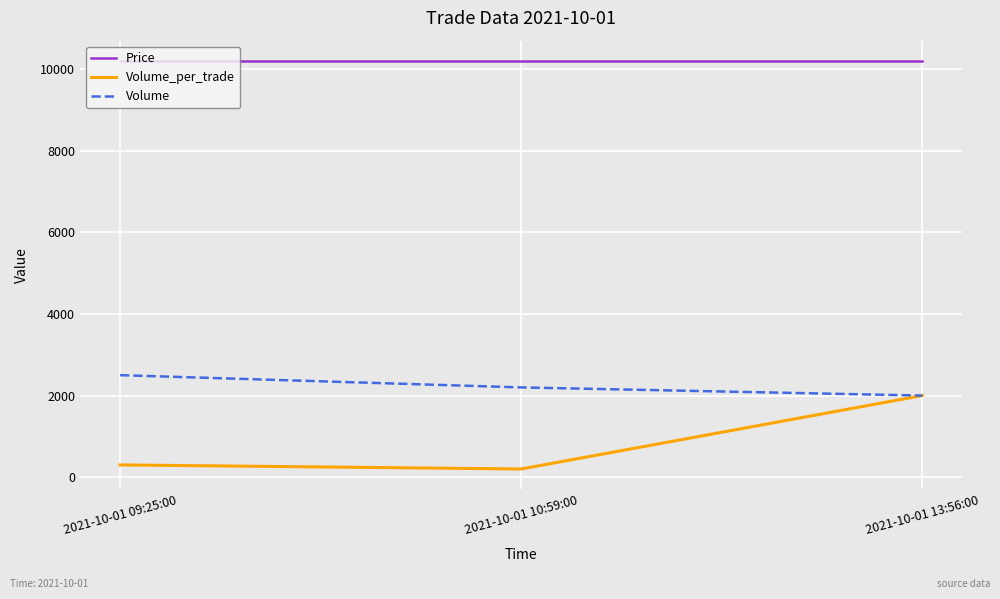

What is the average value of the Price series?

10200